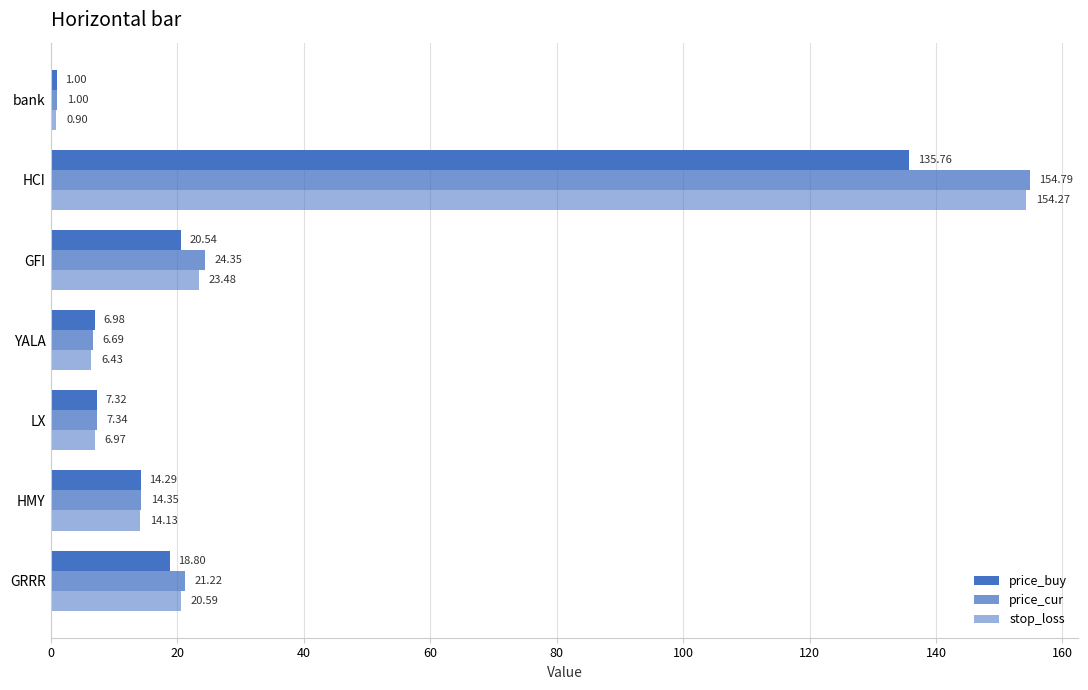

How many distinct data groups are displayed?

3